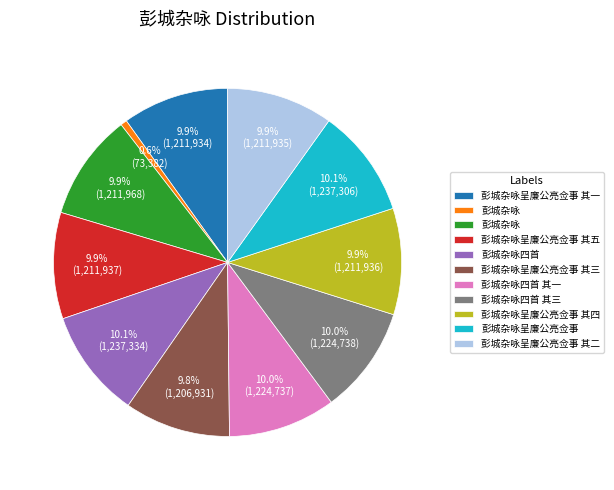

Is there any slice that represents more than half of the pie?

No